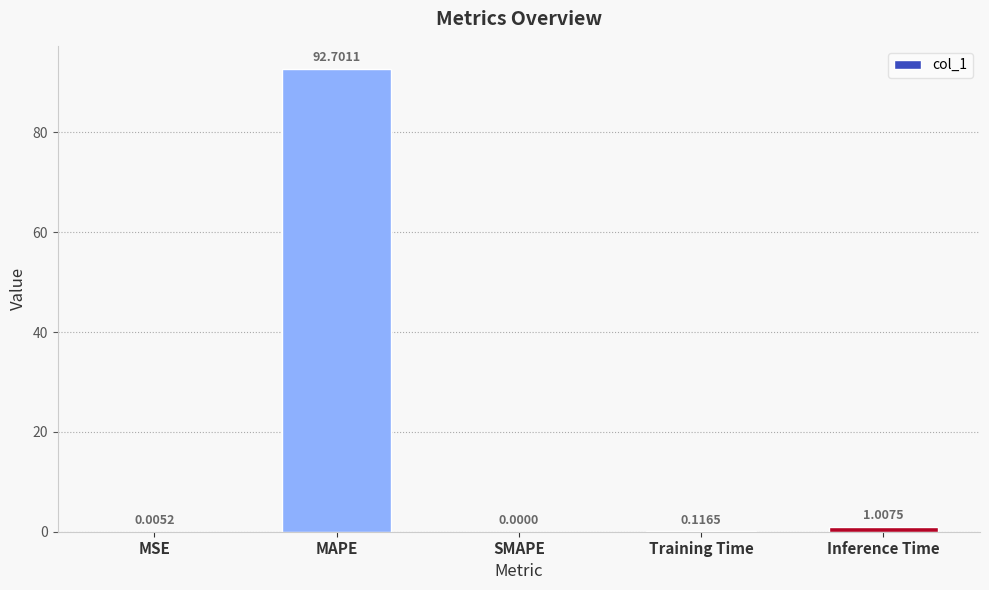

How many positive values are there?

4